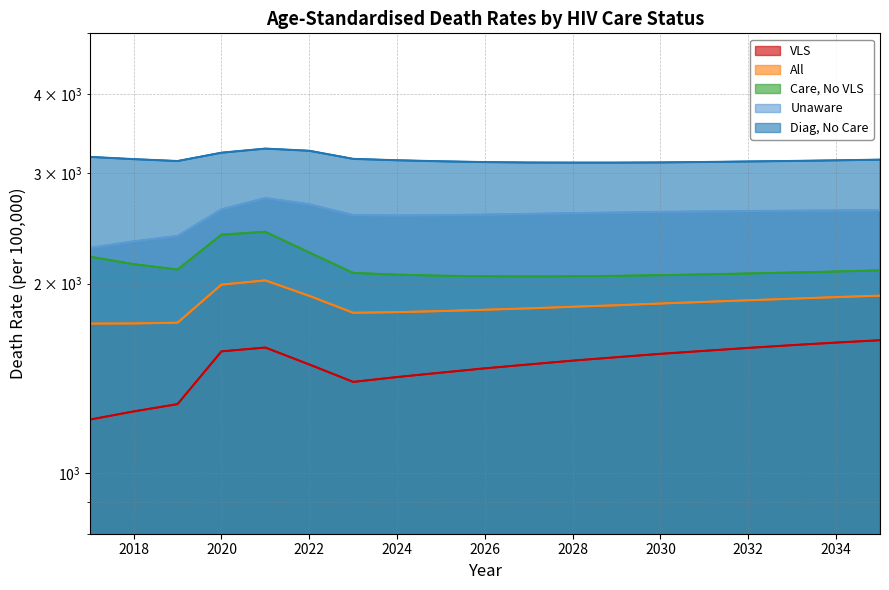

Does the chart have visible grid lines?

Yes